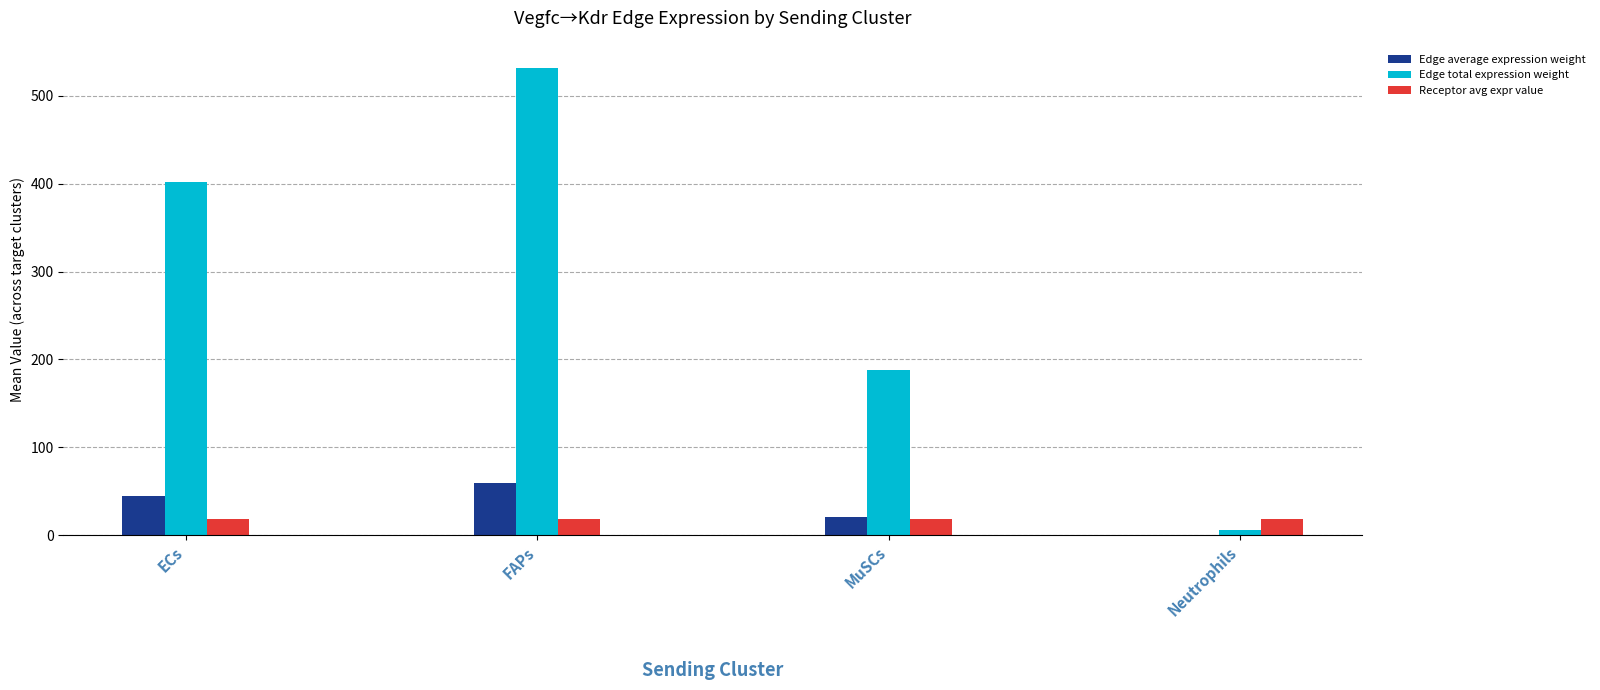

Read the Receptor avg expr value value at FAPs.

18.6